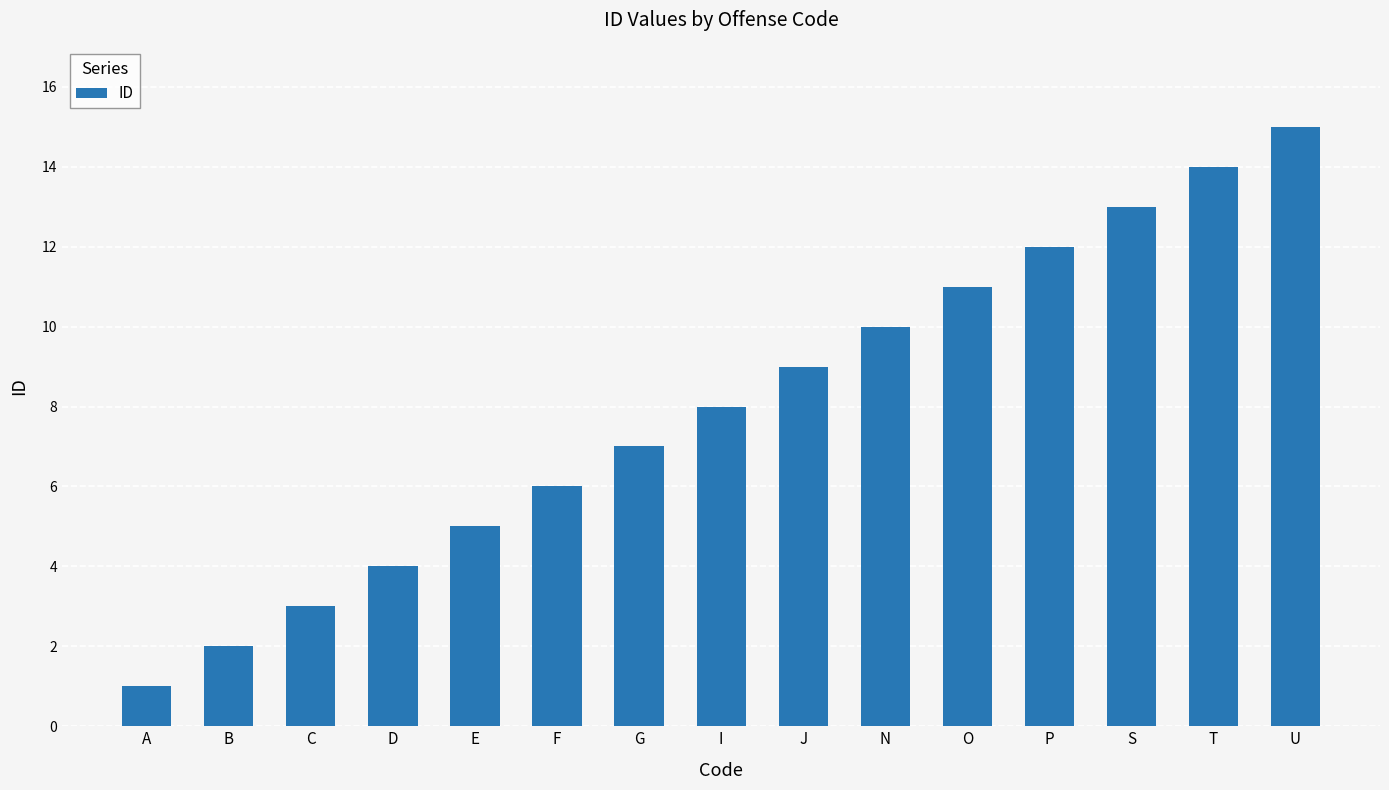

What is the sum of the values at J and G?

16